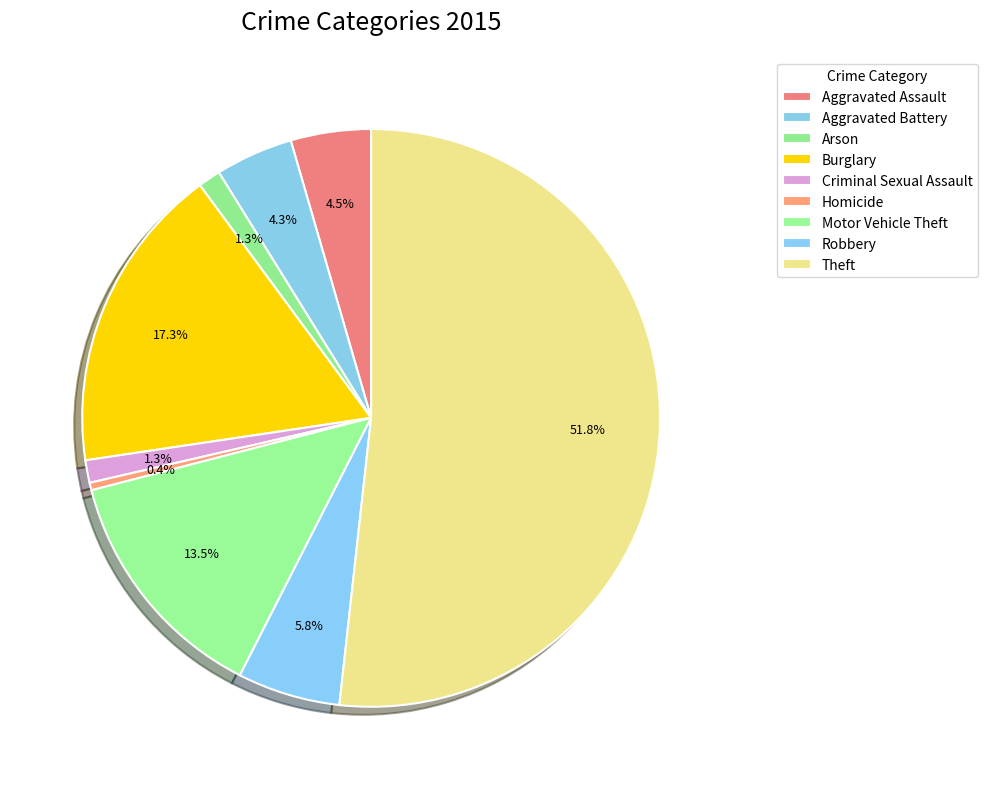

How many segments does this pie chart have?

9